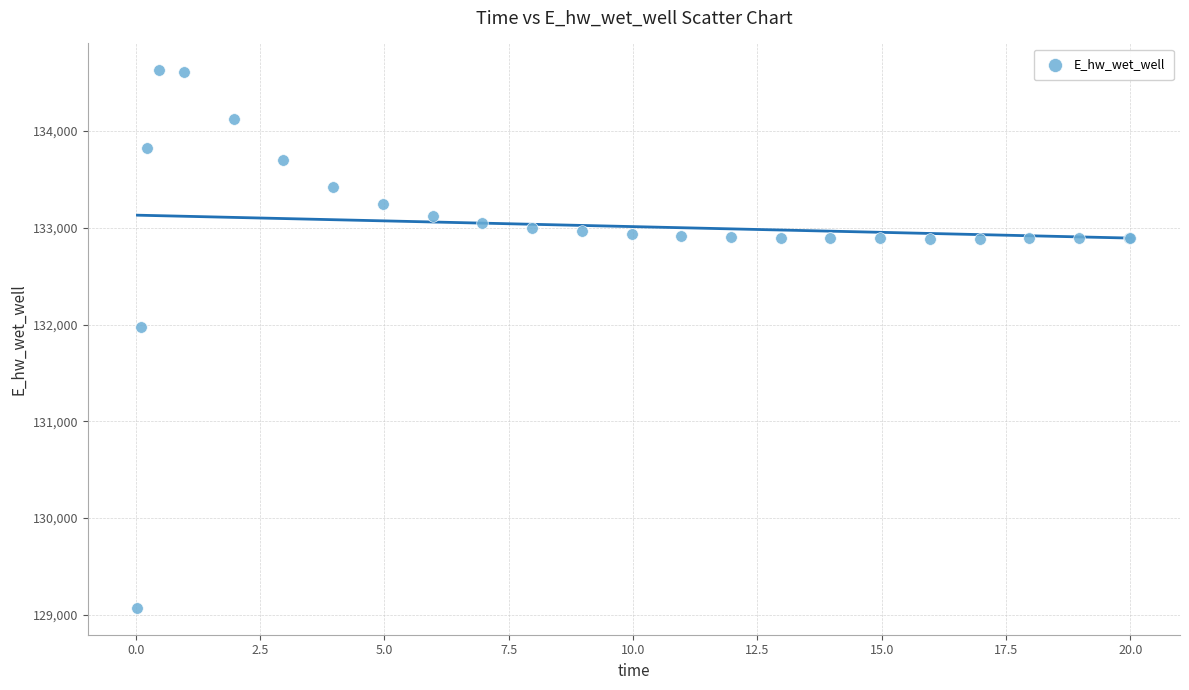

What Y value in the scatter plot is closest to 131849?

131970.2